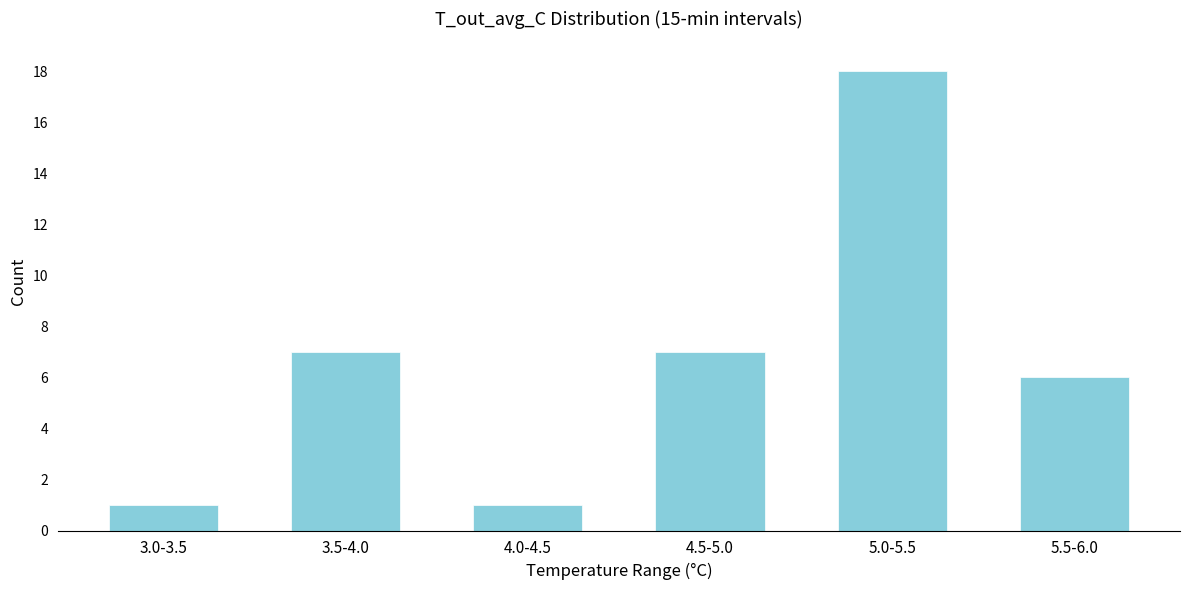

Reading left to right, transcribe all the data shown in this chart.

1	7	1	7	18	6